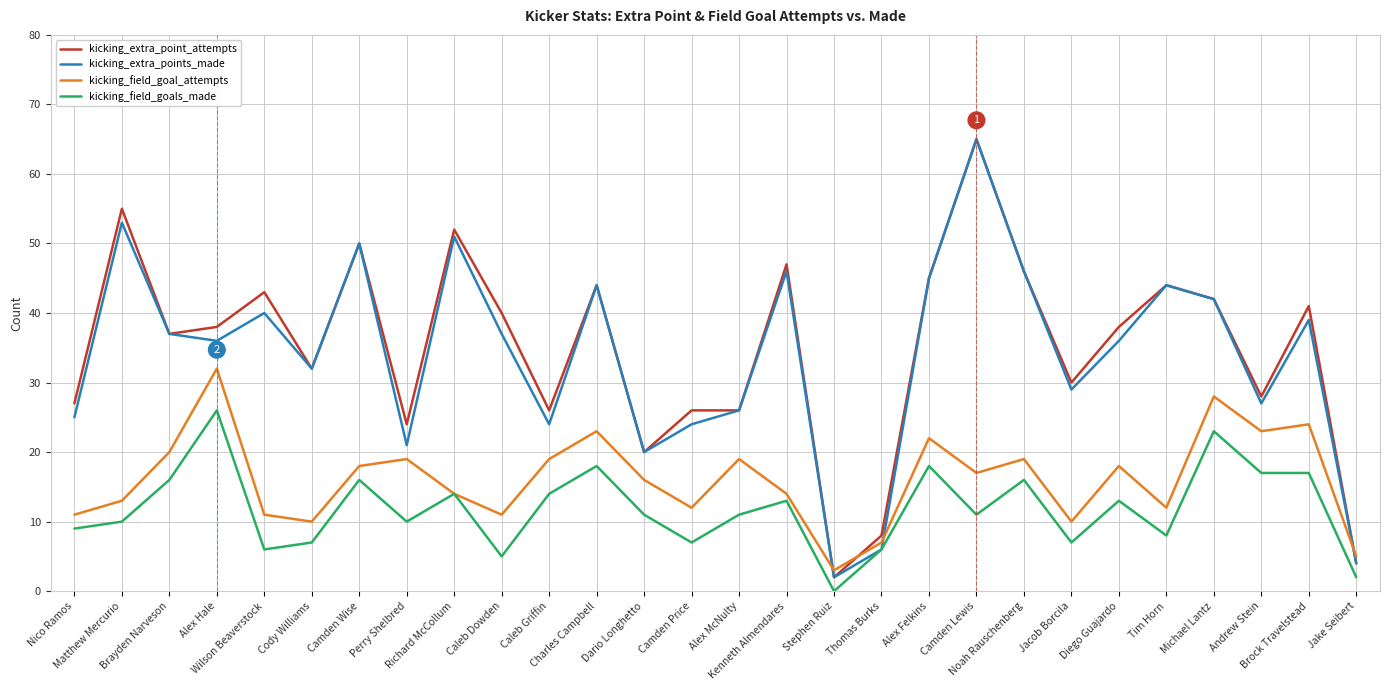

True or false: kicking_field_goals_made and kicking_extra_point_attempts intersect in this chart.

False